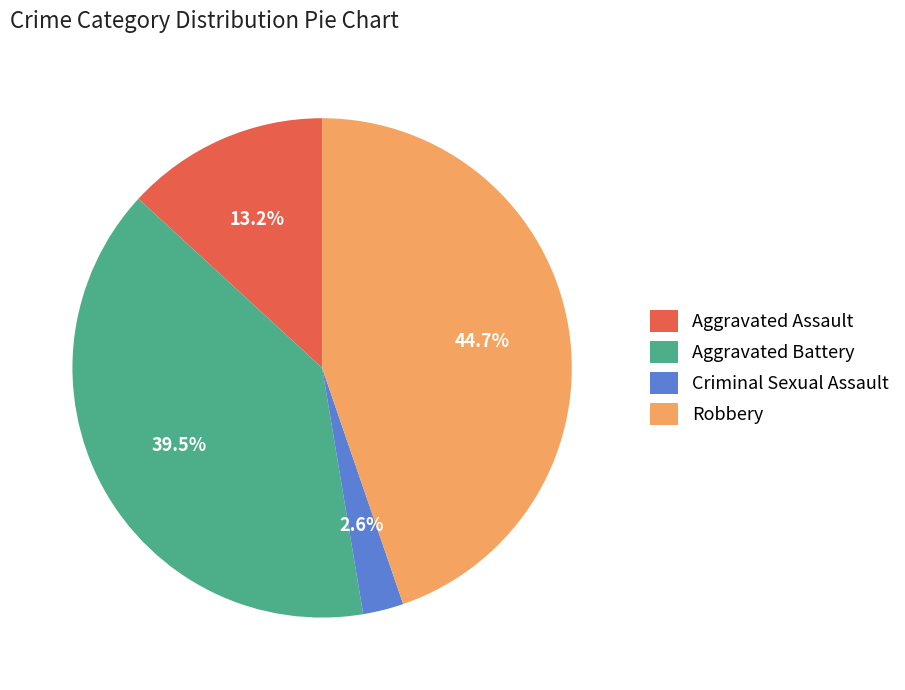

Is Aggravated Assault the majority of the pie?

No